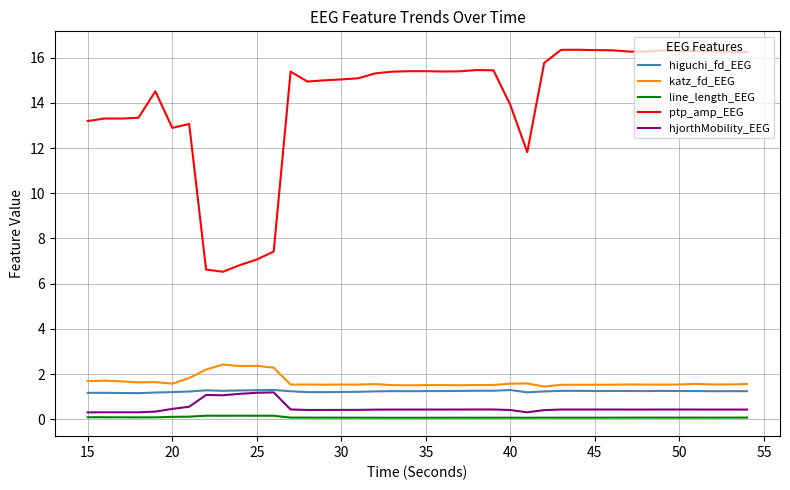

Which series has the largest range (max minus min)?

ptp_amp_EEG